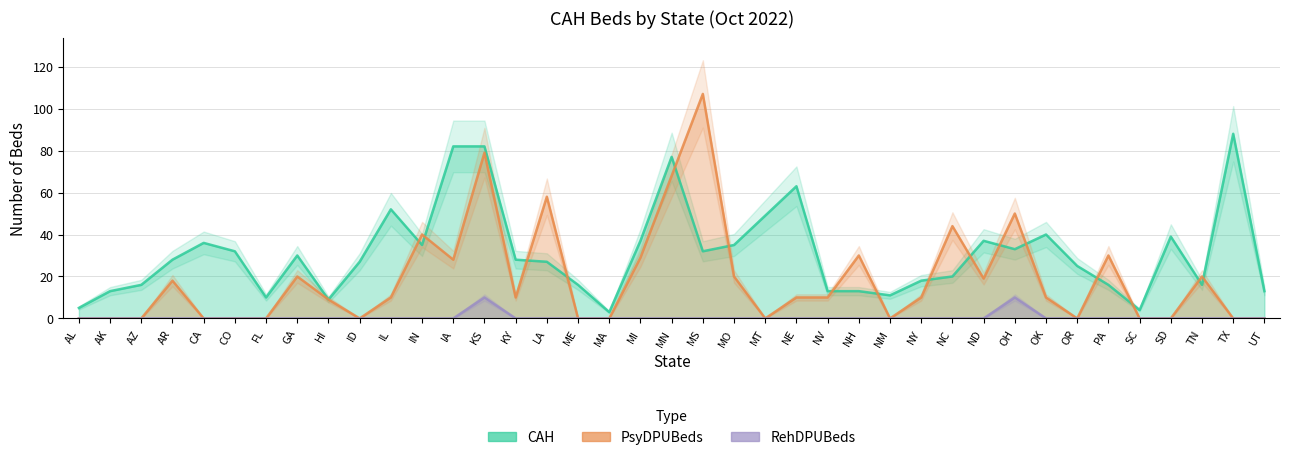

What is the difference between the second highest and second lowest values in the CAH series?

78